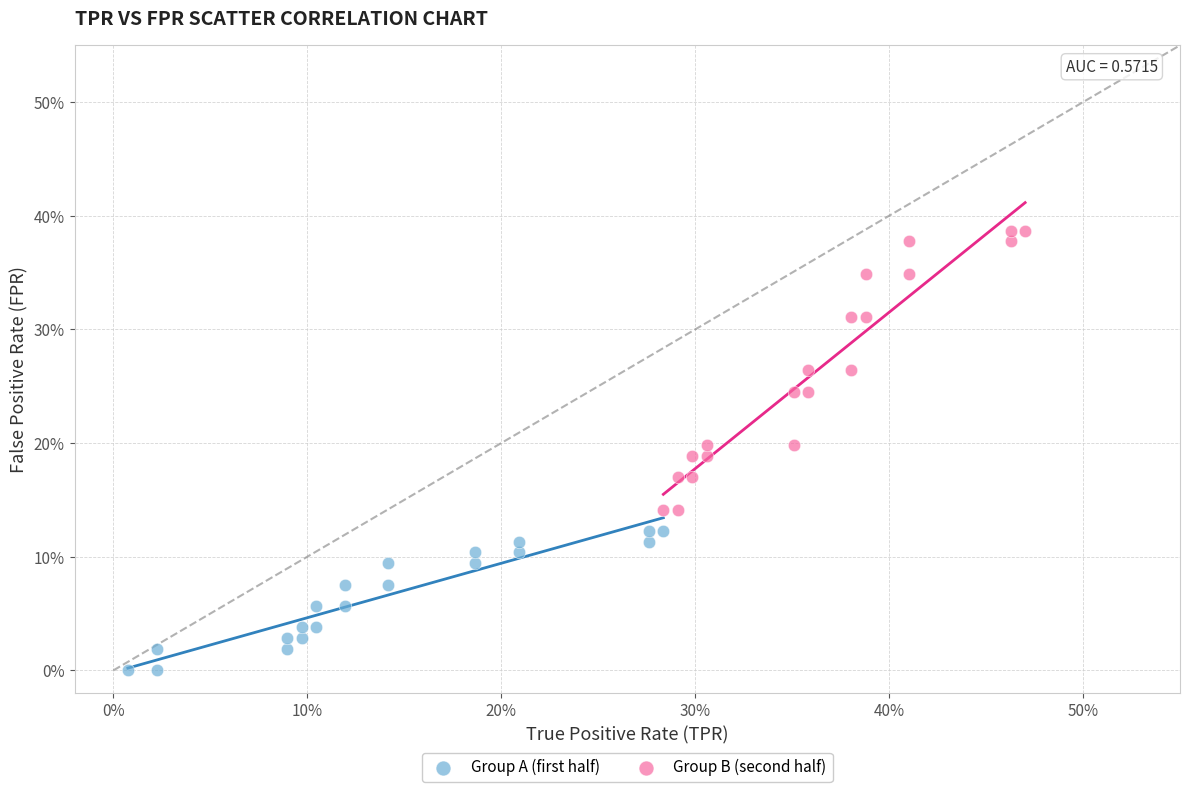

Which series contains the highest Y value?

Group B (second half)